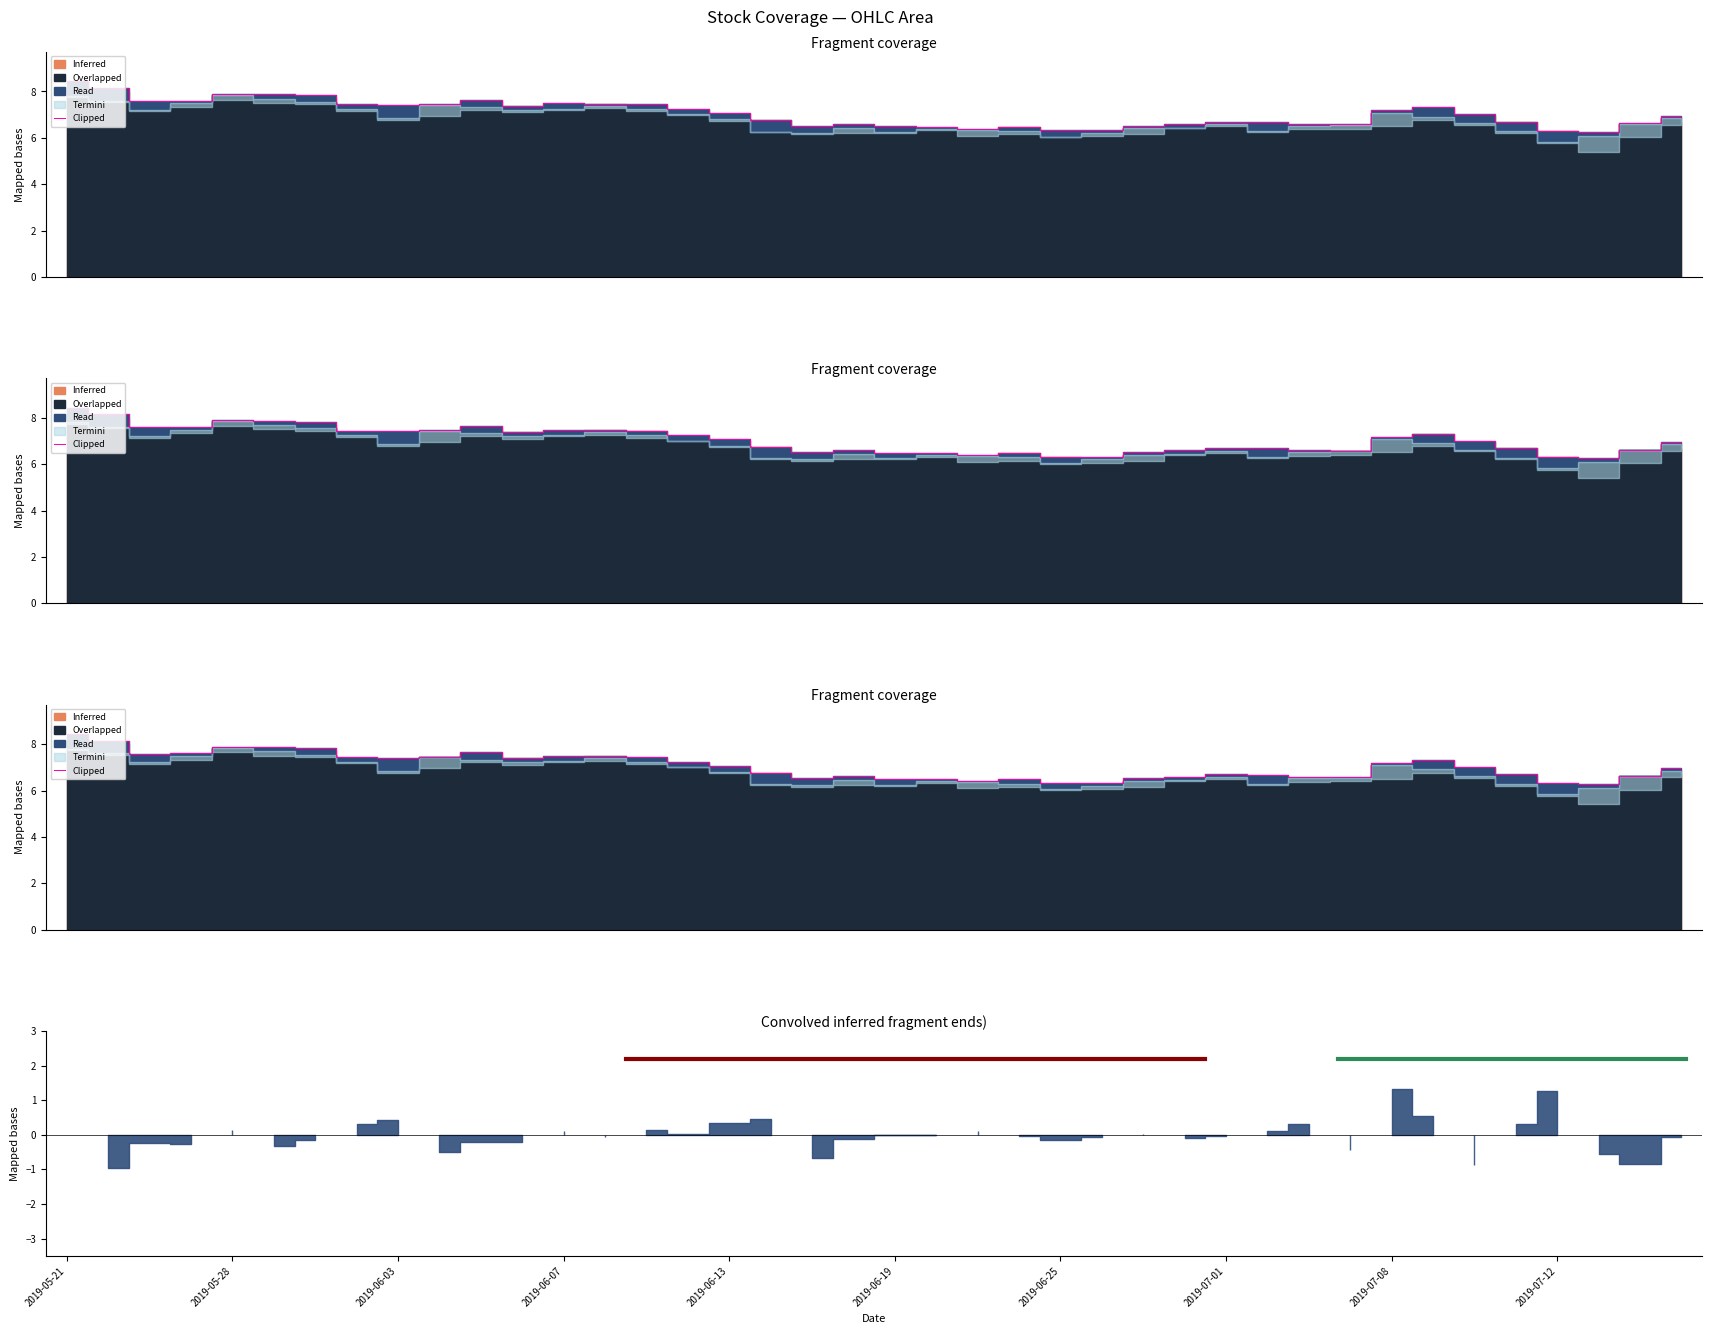

Reading left to right, what are all the values shown in this chart?

8.4	8.2	7.6	7.6	7.9	7.9	7.8	7.5	7.4	7.5	7.7	7.4	7.5	7.5	7.4	7.2	7.1	6.8	6.5	6.6	6.5	6.5	6.4	6.5	6.3	6.3	6.5	6.6	6.7	6.7	6.6	6.6	7.2	7.3	7.0	6.7	6.3	6.3	6.6	7.0